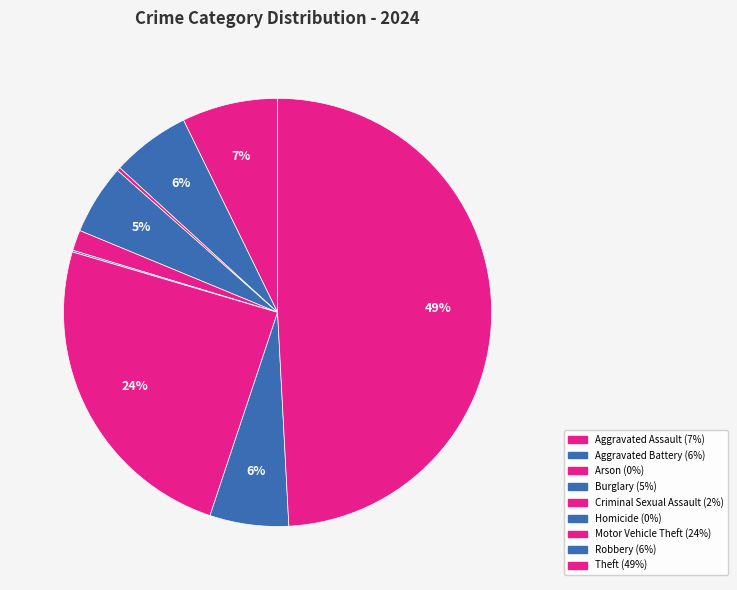

What is the ratio of the value at Arson to the value at Criminal Sexual Assault?

0.2